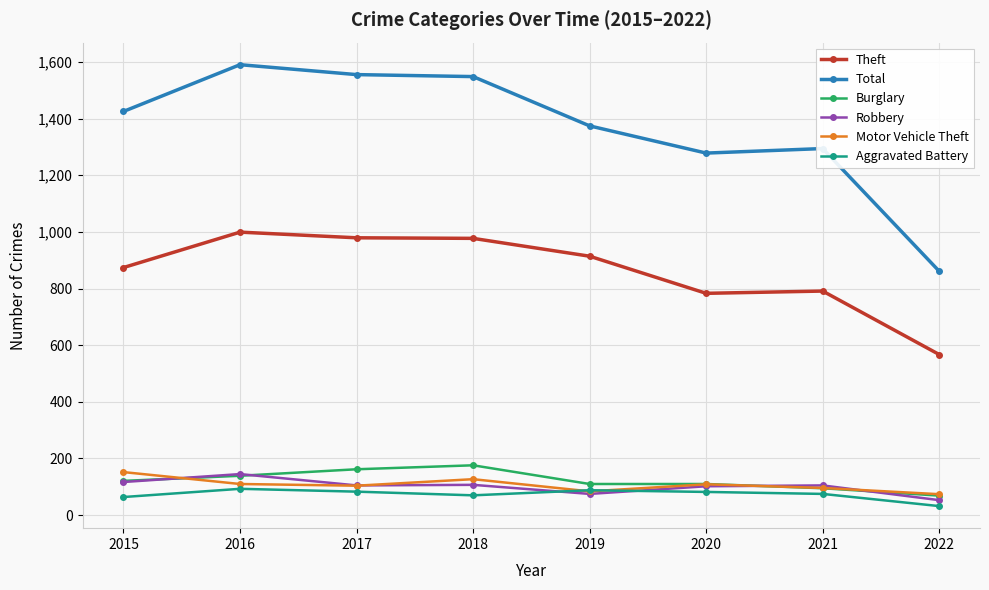

What is the greatest value displayed?

1590